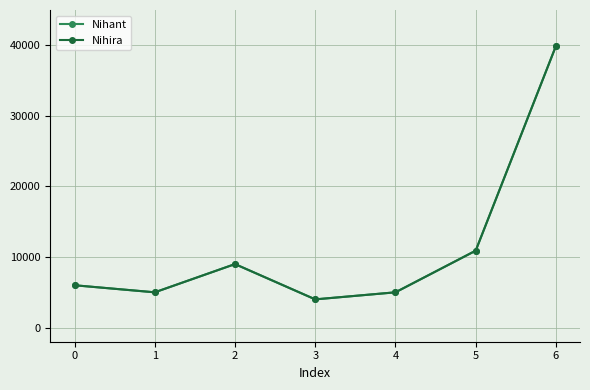

Is this an area chart (filled region under the line)?

No